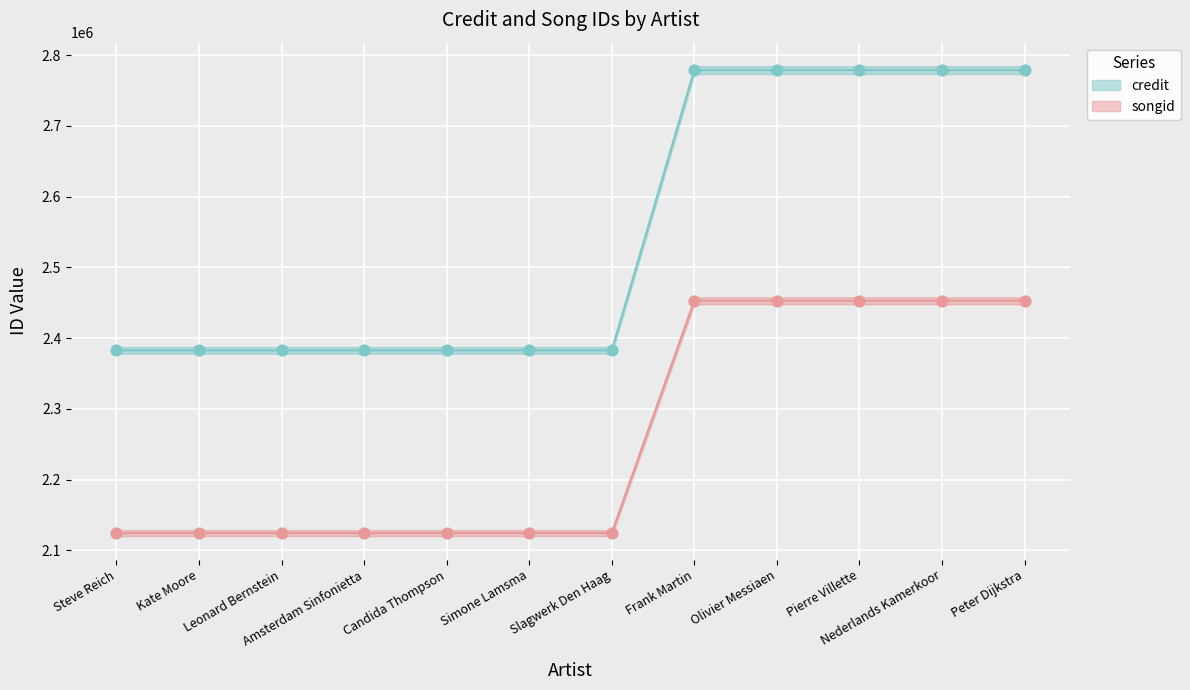

What is the total value across all series at Olivier Messiaen?

5231772